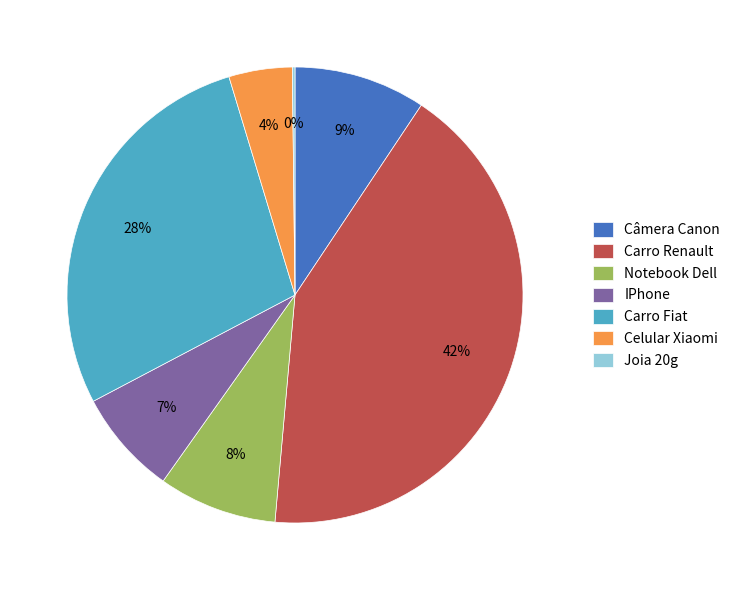

To the nearest percent, what is the average slice percentage?

14%